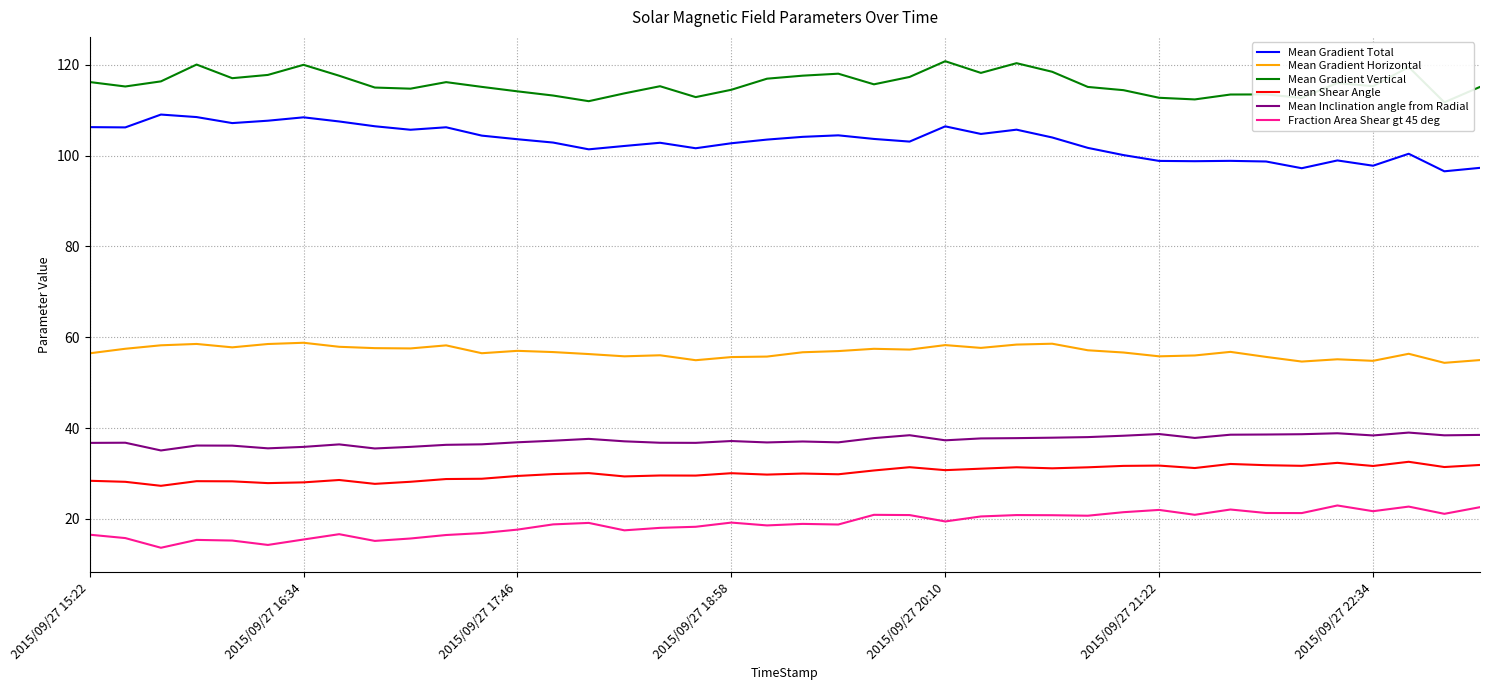

Where does the Mean Inclination angle from Radial series first go above 37?

13